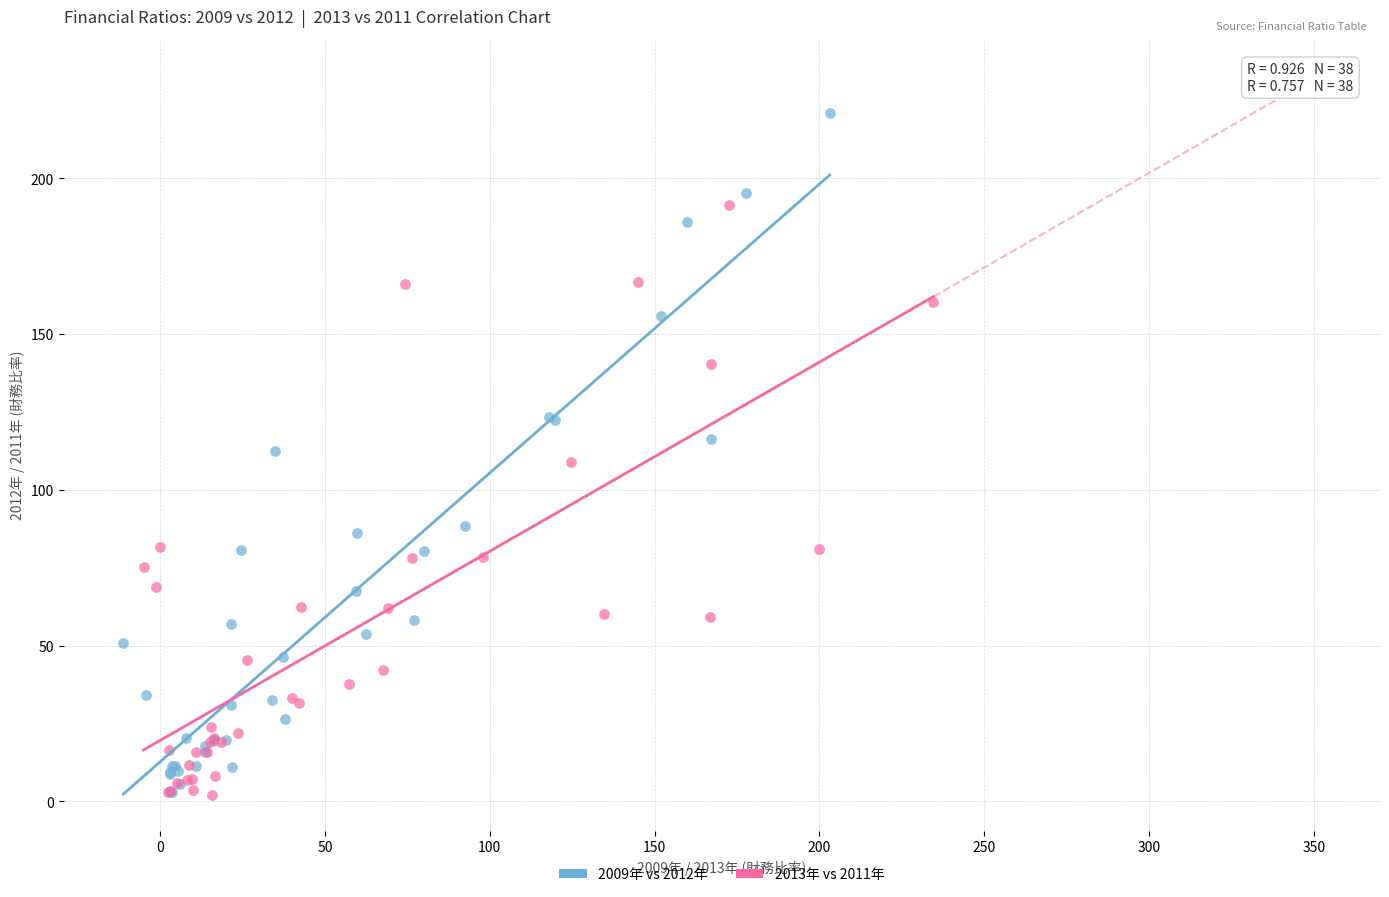

What are all the series names shown in the legend?

2009年 vs 2012年, 2013年 vs 2011年